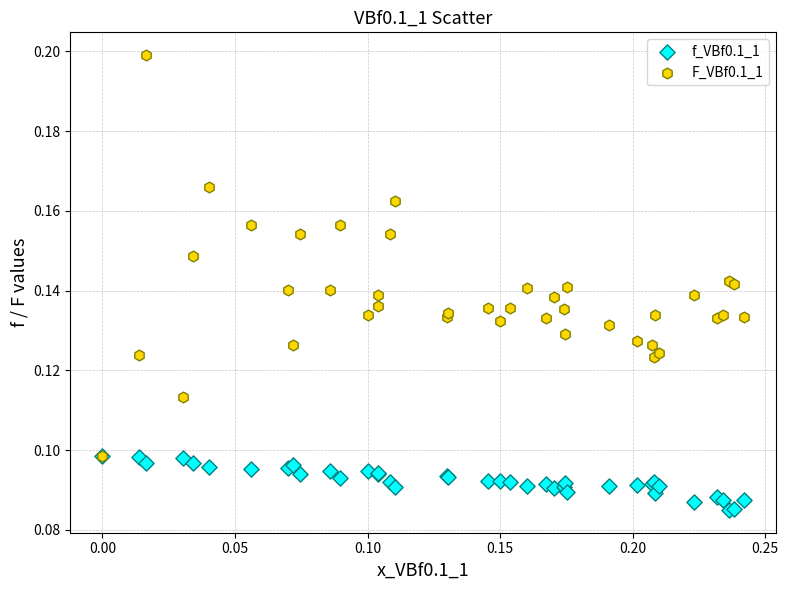

Which series reaches the maximum Y coordinate?

F_VBf0.1_1